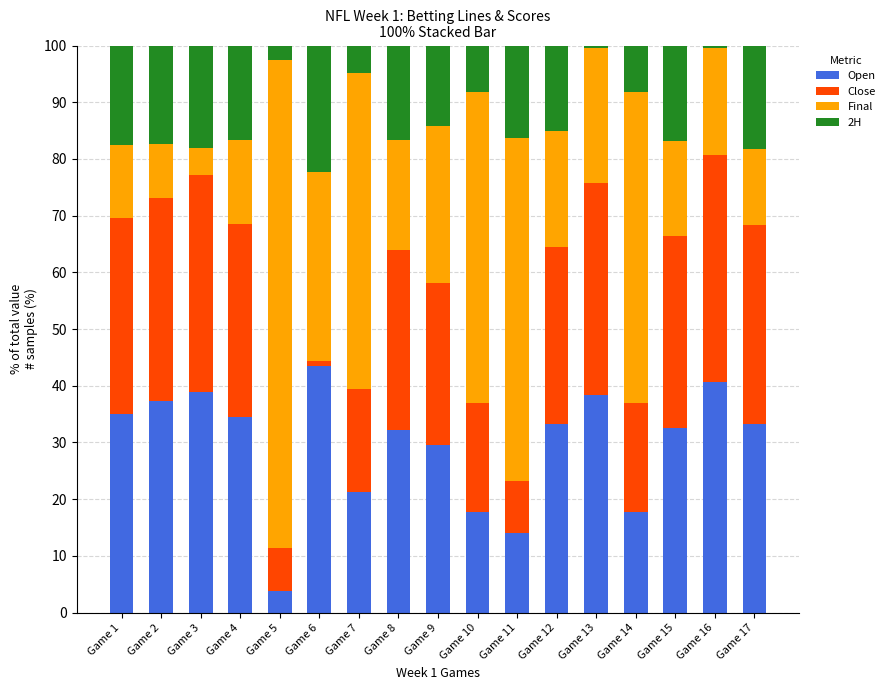

True or false: Open has a value of 4.4 at Game 14.

False